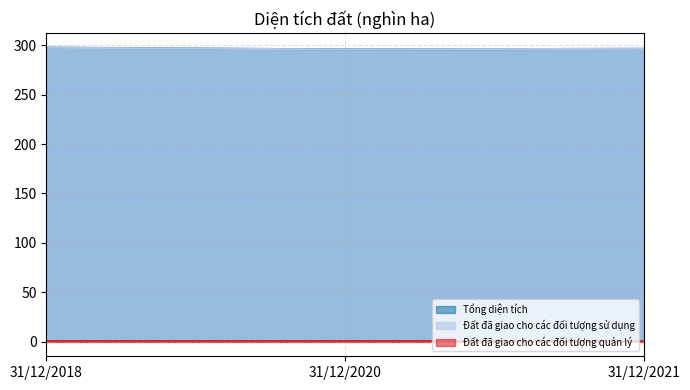

What is the total value across all series at 31/12/2020?

591.8